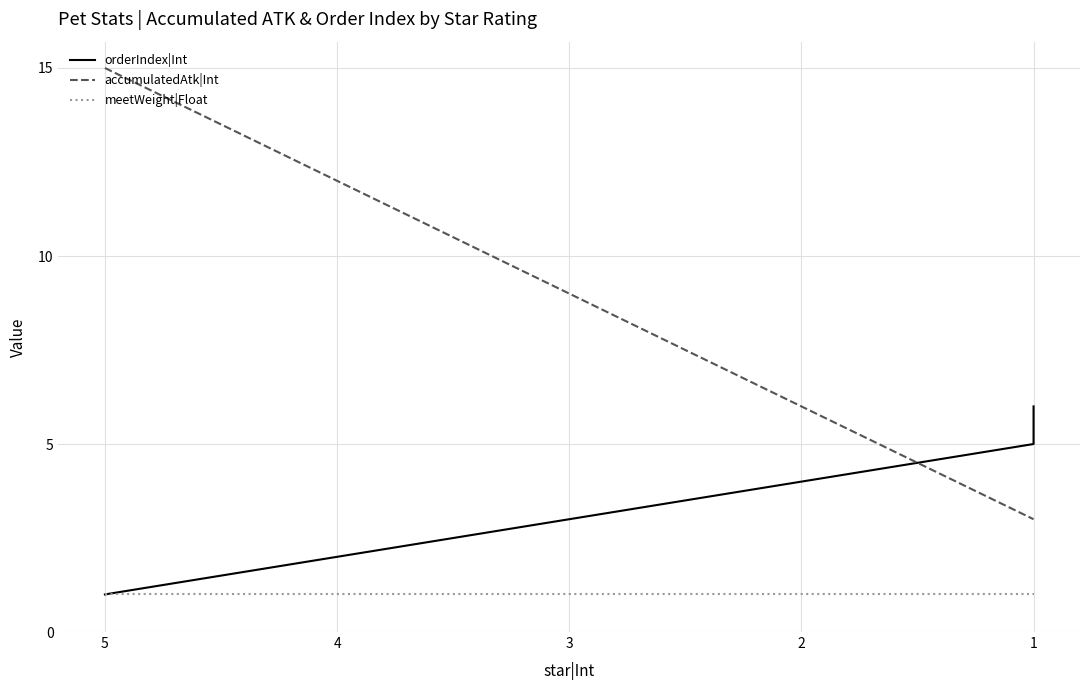

True or false: orderIndex|Int and meetWeight|Float cross at least once.

False